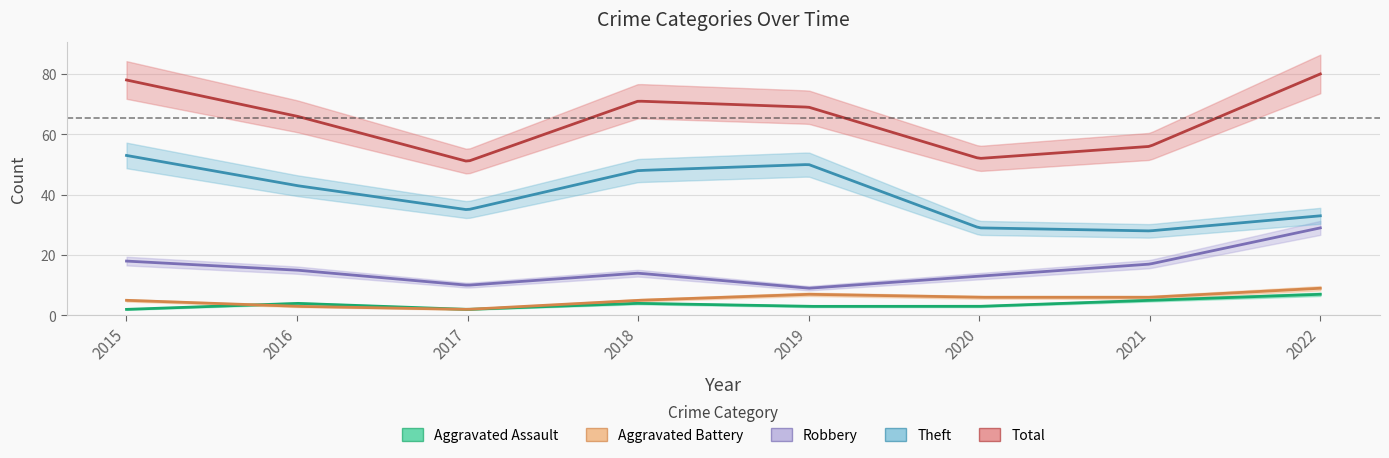

Count the number of categories in the chart.

8